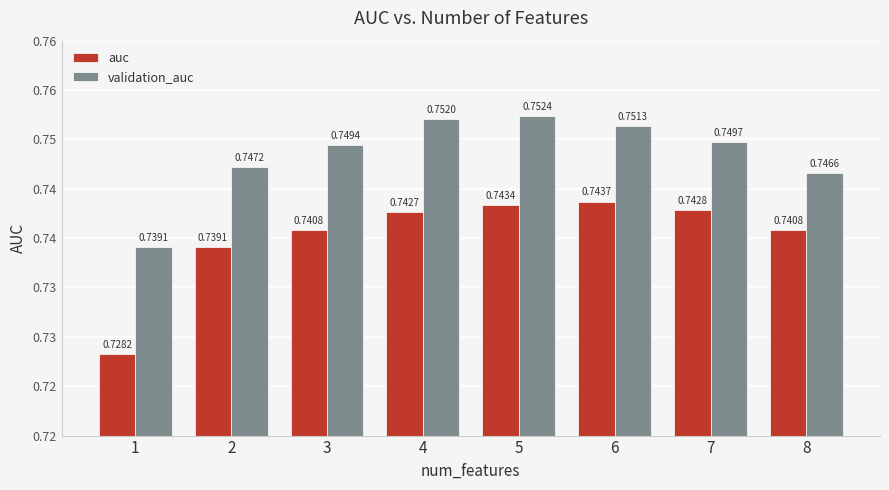

What is the average value of the validation_auc series?

0.7